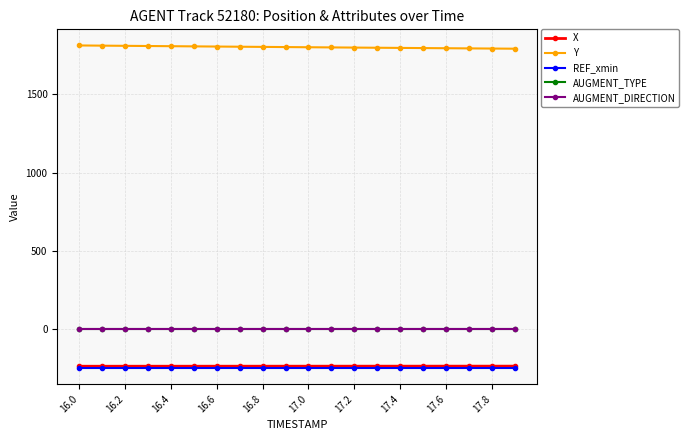

How many categories are shown in the chart?

20